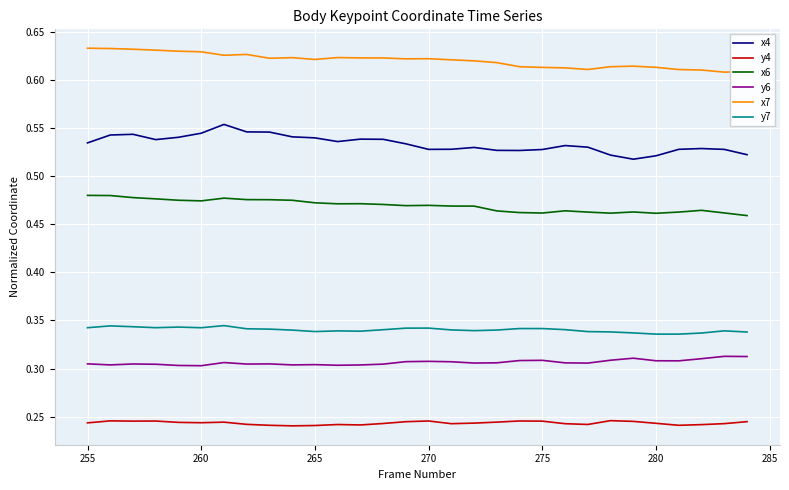

True or false: y6 and x4 cross at least once.

False